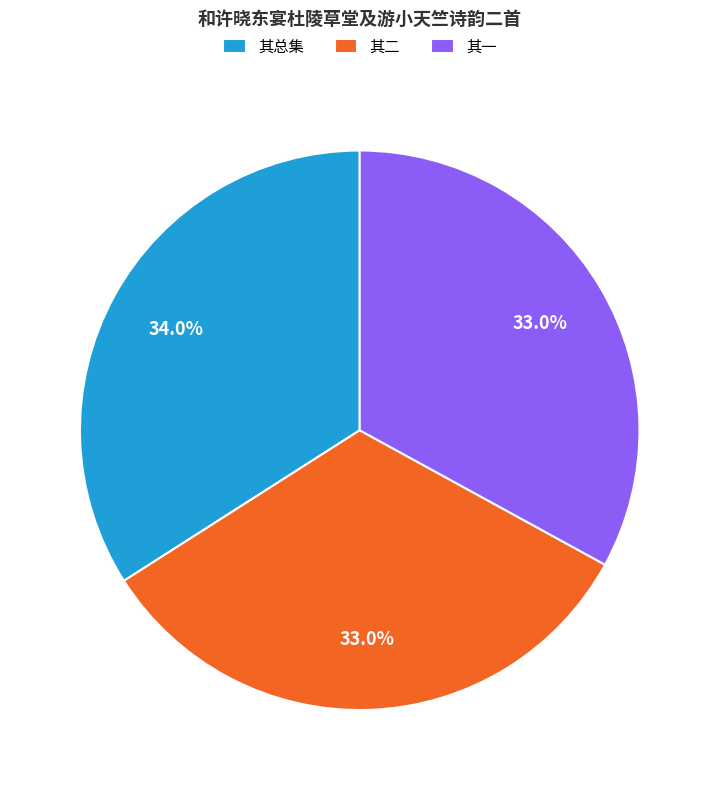

Approximately how many times larger is the value at 其一 compared to 其总集?

1.0